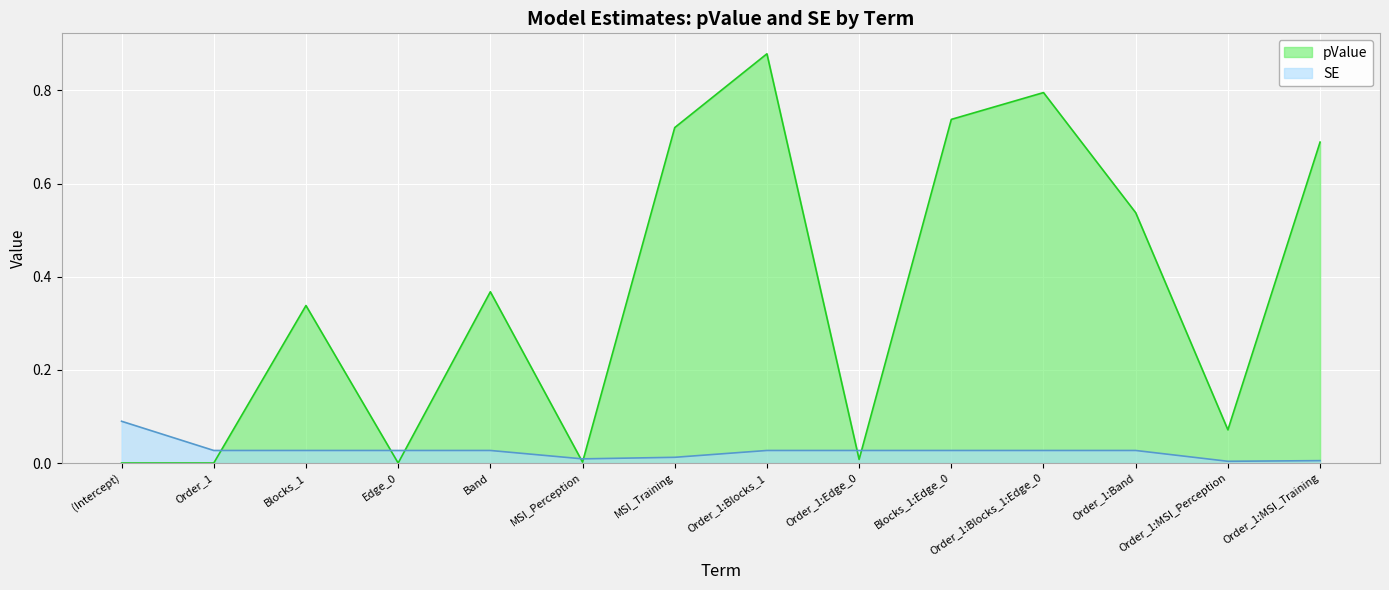

Rank the categories by SE value from highest to lowest.

(Intercept), Order_1, Blocks_1, Edge_0, Order_1:Blocks_1, Order_1:Edge_0, Blocks_1:Edge_0, Order_1:Blocks_1:Edge_0, Band, Order_1:Band, MSI_Training, MSI_Perception, Order_1:MSI_Training, Order_1:MSI_Perception